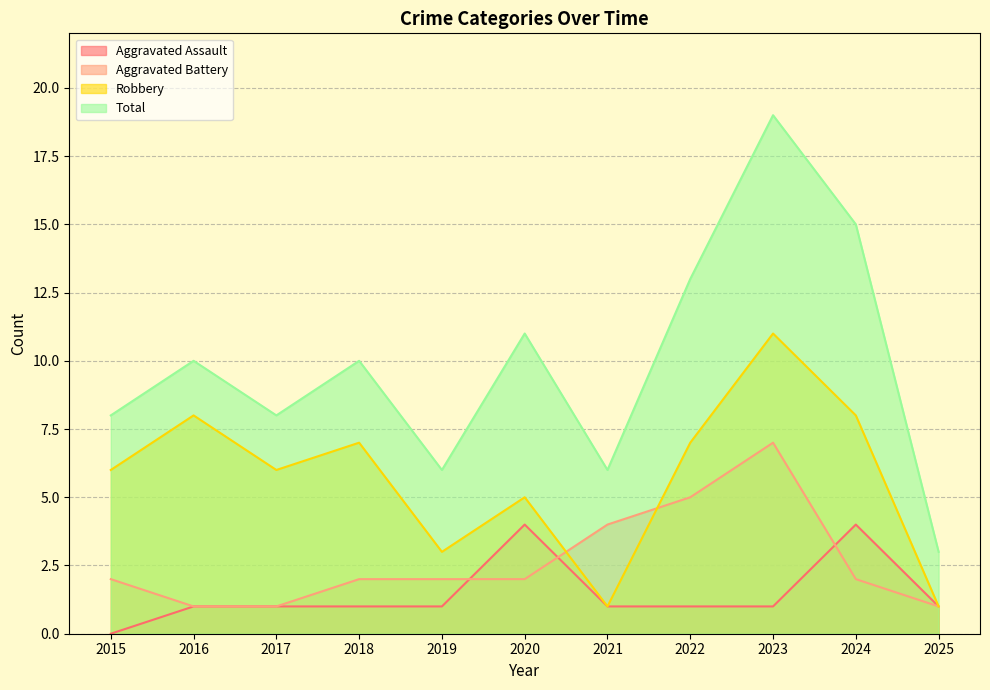

The value of Robbery at 2015 is 3. True or false?

False